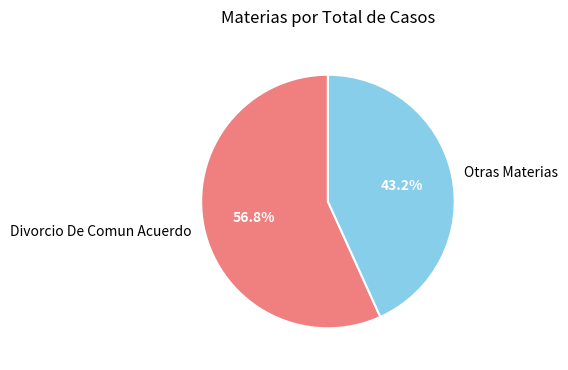

What is the largest slice in the pie chart?

Divorcio De Comun Acuerdo